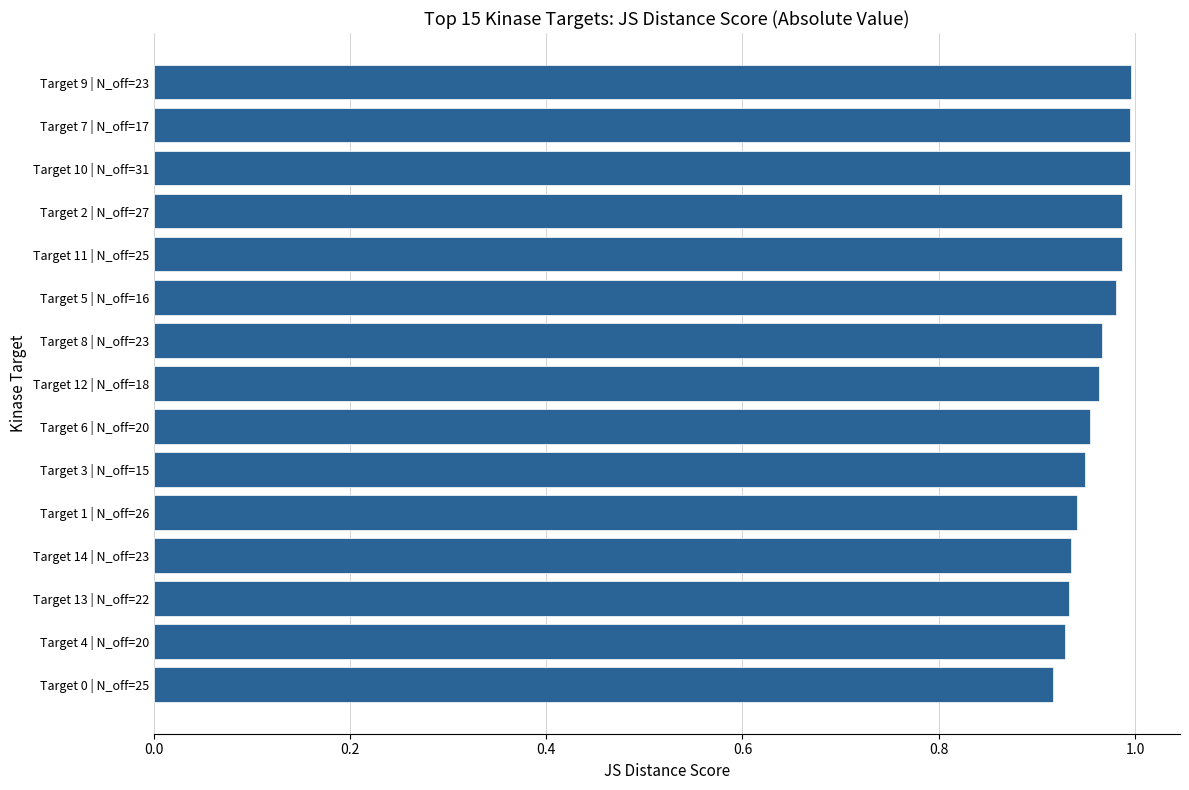

The chart shows a value of 1.0 at Target 8 | N_off=23. True or false?

True